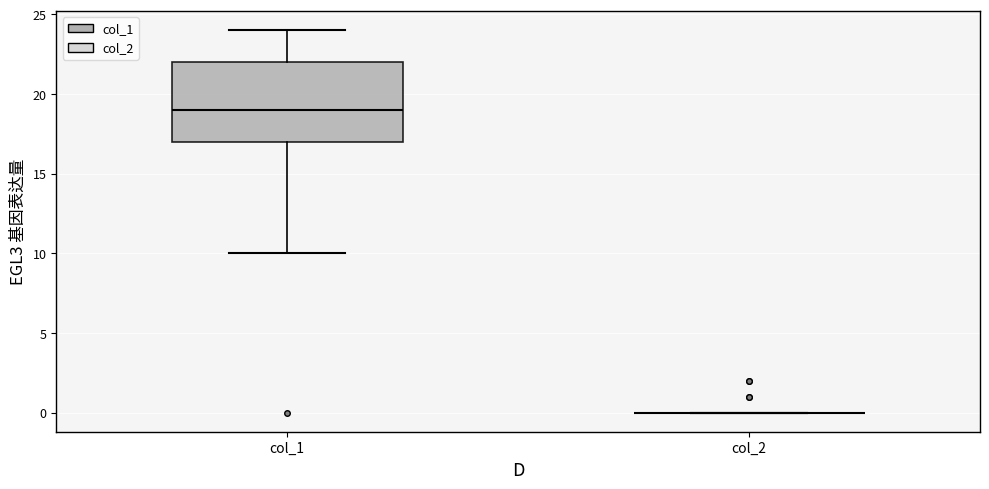

Reading left to right, read every box against the y-axis: the position of its median line, the range the box covers, and the ends of its whiskers. The values are not printed on the chart, so give them approximately, as read against the axis.

col_1: median 19, box 17 to 22, whiskers 10 to 24
col_2: box collapsed to a line at 0, whiskers 0 to 0